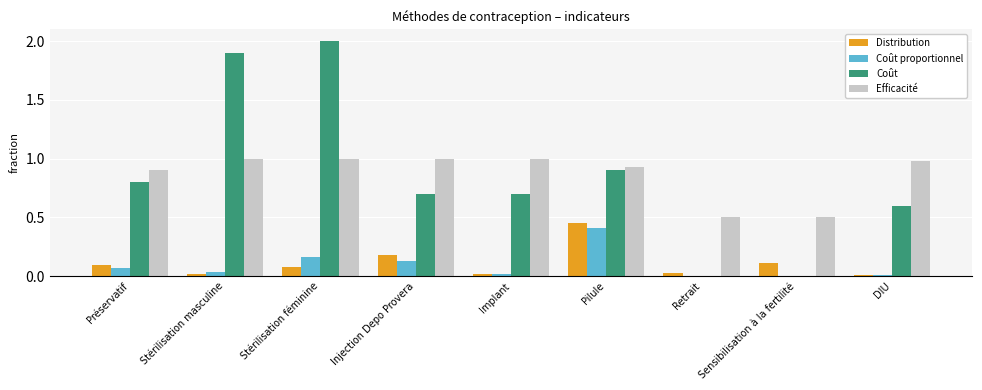

What is the sum of all Coût values?

7.6